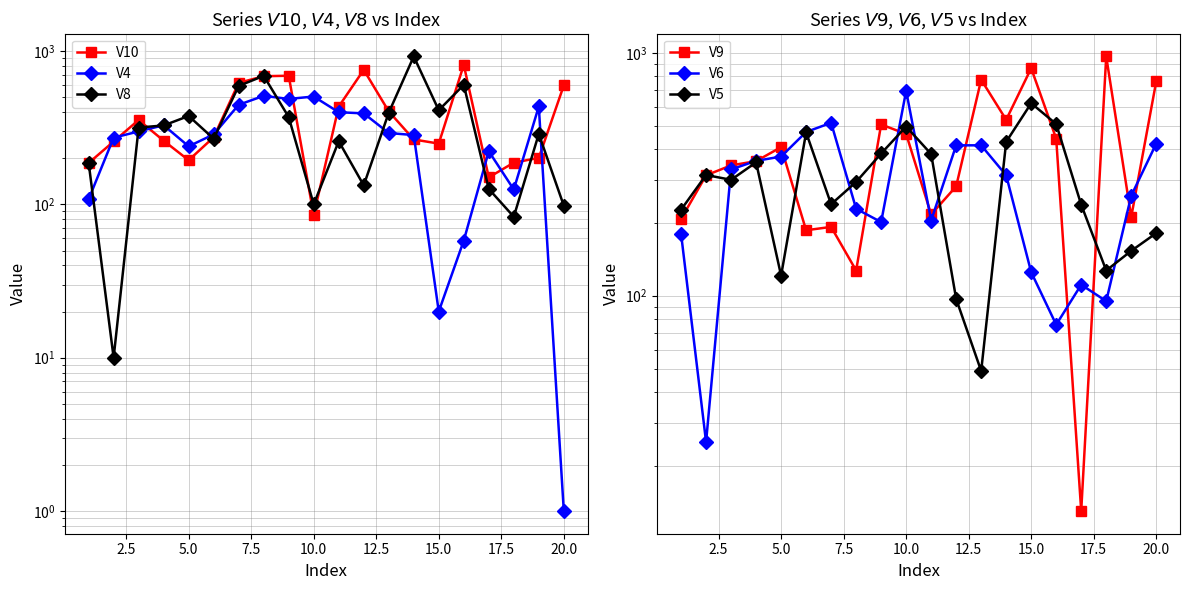

What is the sum of all V8 values?

6555